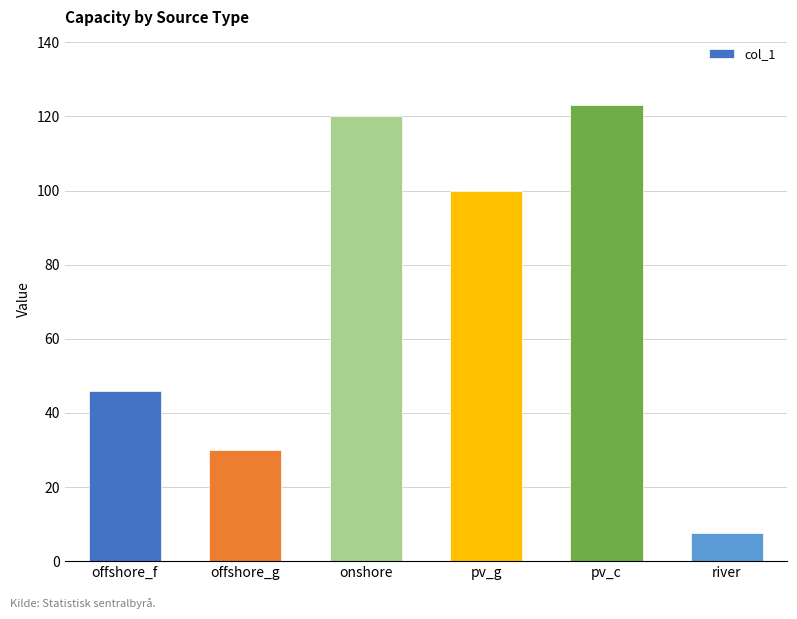

Reading left to right, transcribe all the data shown in this chart.

46.0	30.0	120.0	100.0	123.0	7.5